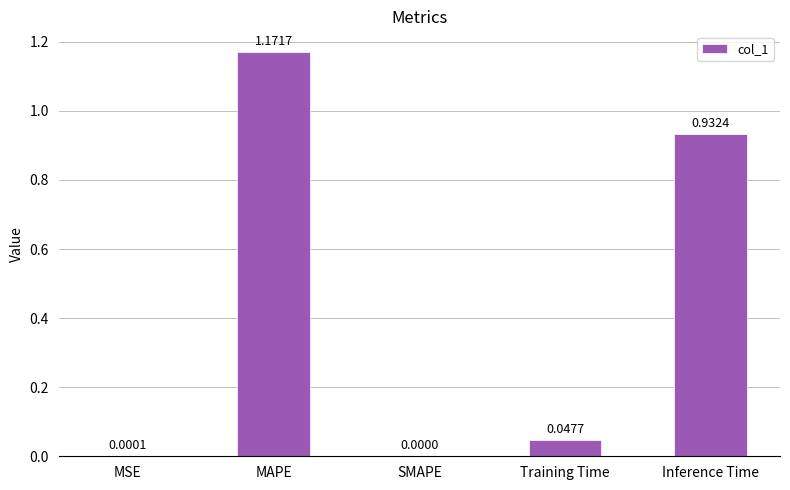

How many data points does each series have?

5